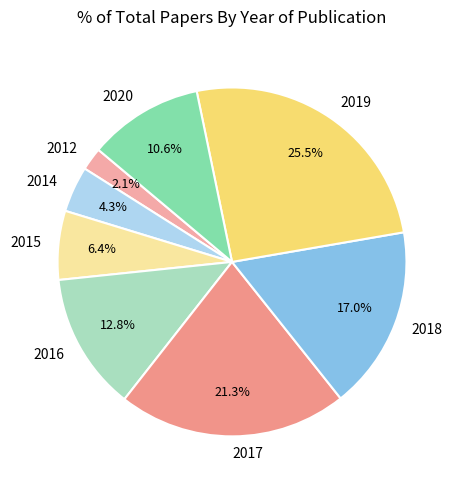

How much of the chart is everything except 2014?

95.7%